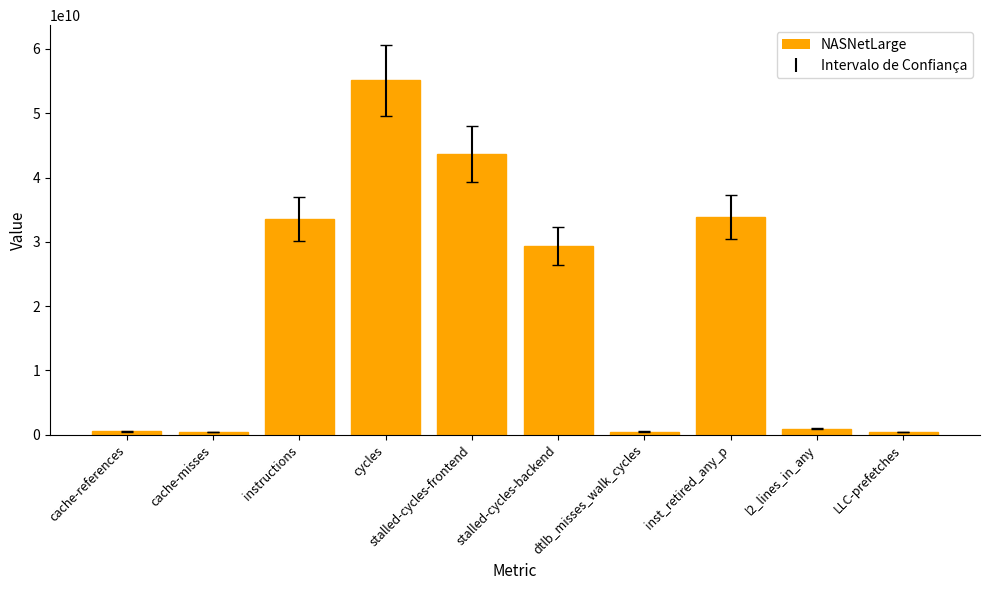

What is the minimum value shown in the chart?

387951261